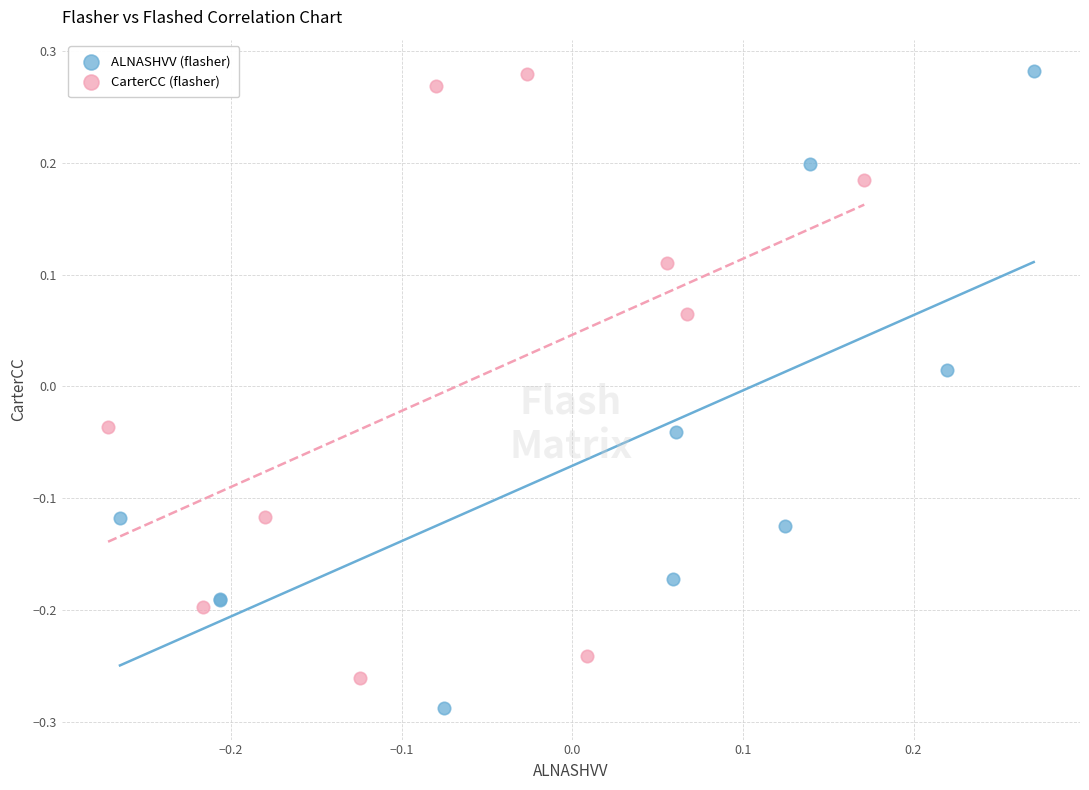

Which series reaches the minimum Y coordinate?

ALNASHVV (flasher)